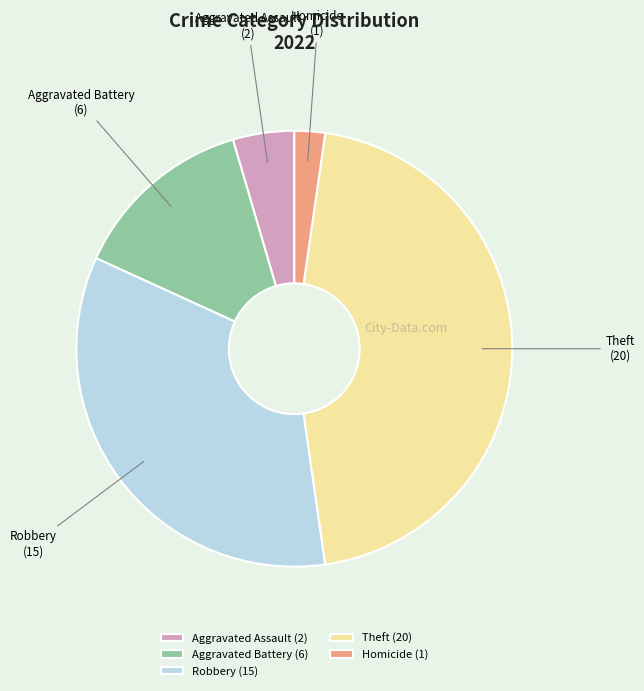

How many slices are in this pie chart?

5